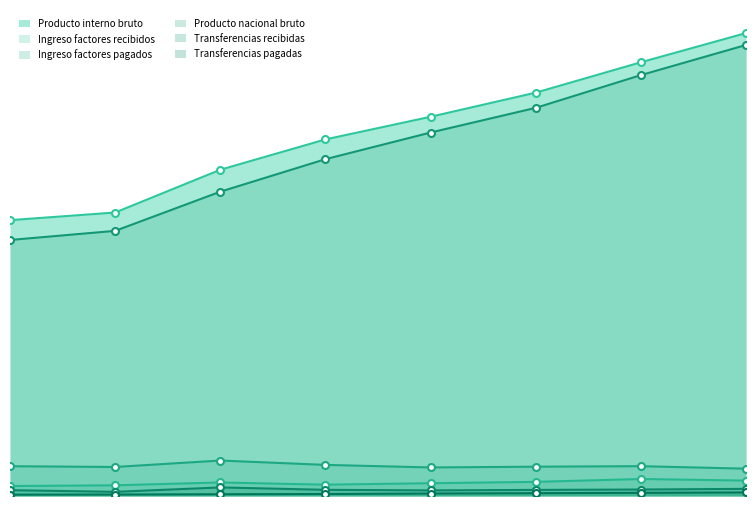

Reading right to left, transcribe all the data shown in this chart.

Producto interno bruto: 157510721	147568108	137229576	129027553	121319462	110998729	96443761	93847932
Ingreso factores recibidos: 5232973	5776445	4801658	4349006	3850813	4601019	3630917	3384888
Ingreso factores pagados: 9290657	10145243	9972339	9714577	10579684	12066777	9872180	10130767
Producto nacional bruto: 153453037	143199311	132058895	123661981	114590591	103532971	90202497	87102053
Transferencias recibidas: 2429389	2202629	2074306	1902992	2100394	2909355	1410231	1982247
Transferencias pagadas: 1208515	1075929	954505	845022	675339	599352	499102	458808